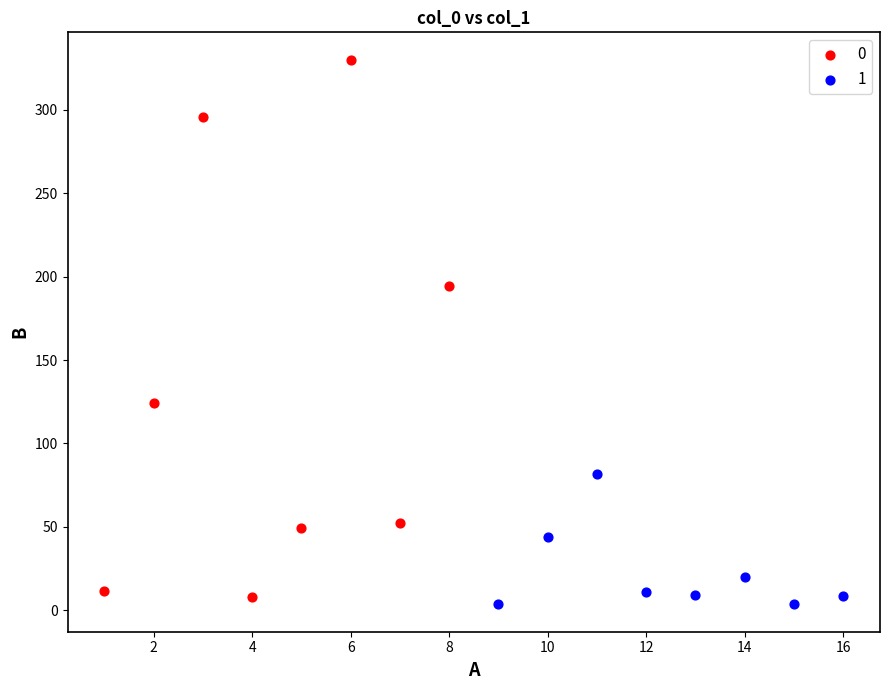

Which series reaches the minimum Y coordinate?

1